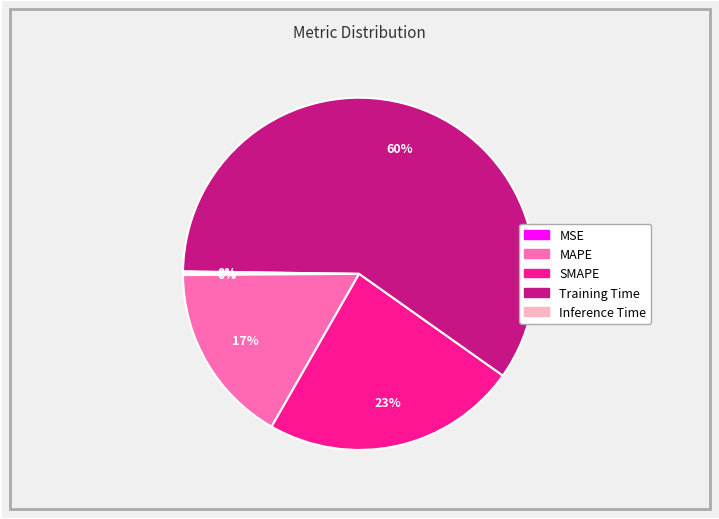

True or false: Training Time accounts for 67% of the total.

False